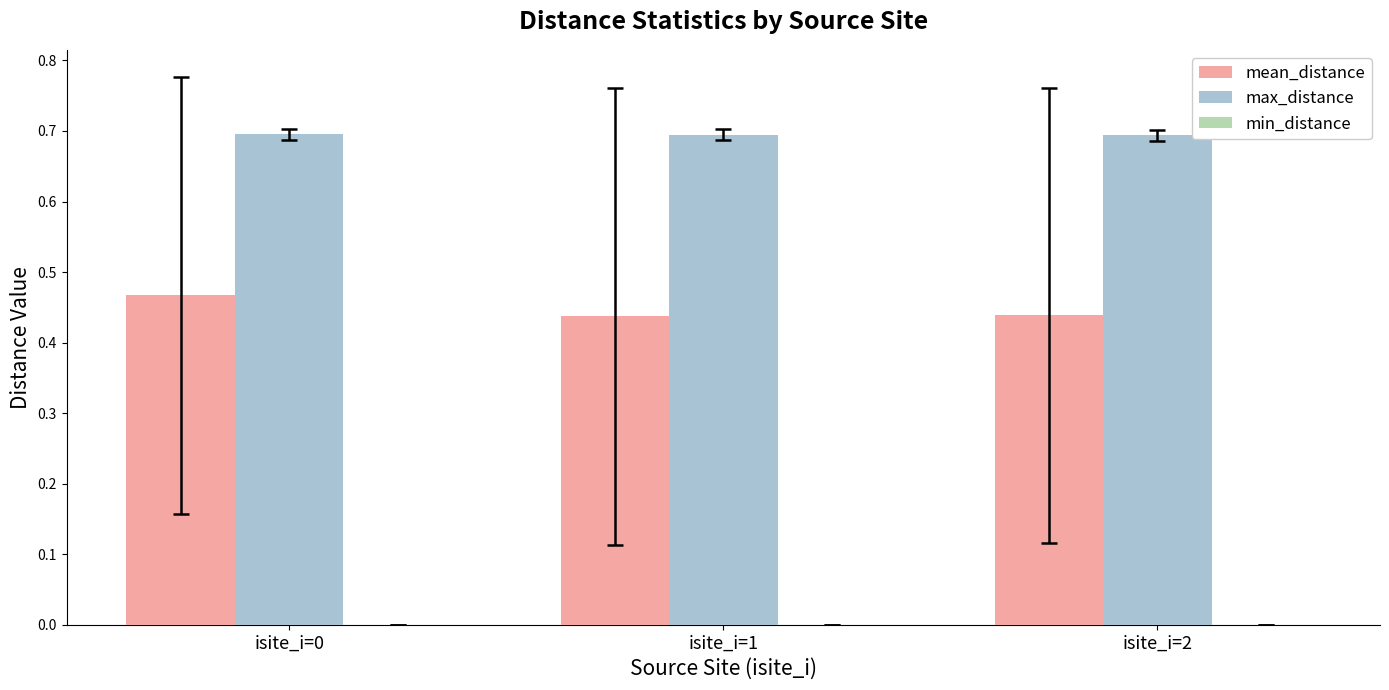

Between isite_i=0 and isite_i=1, which series saw the biggest shift?

mean_distance